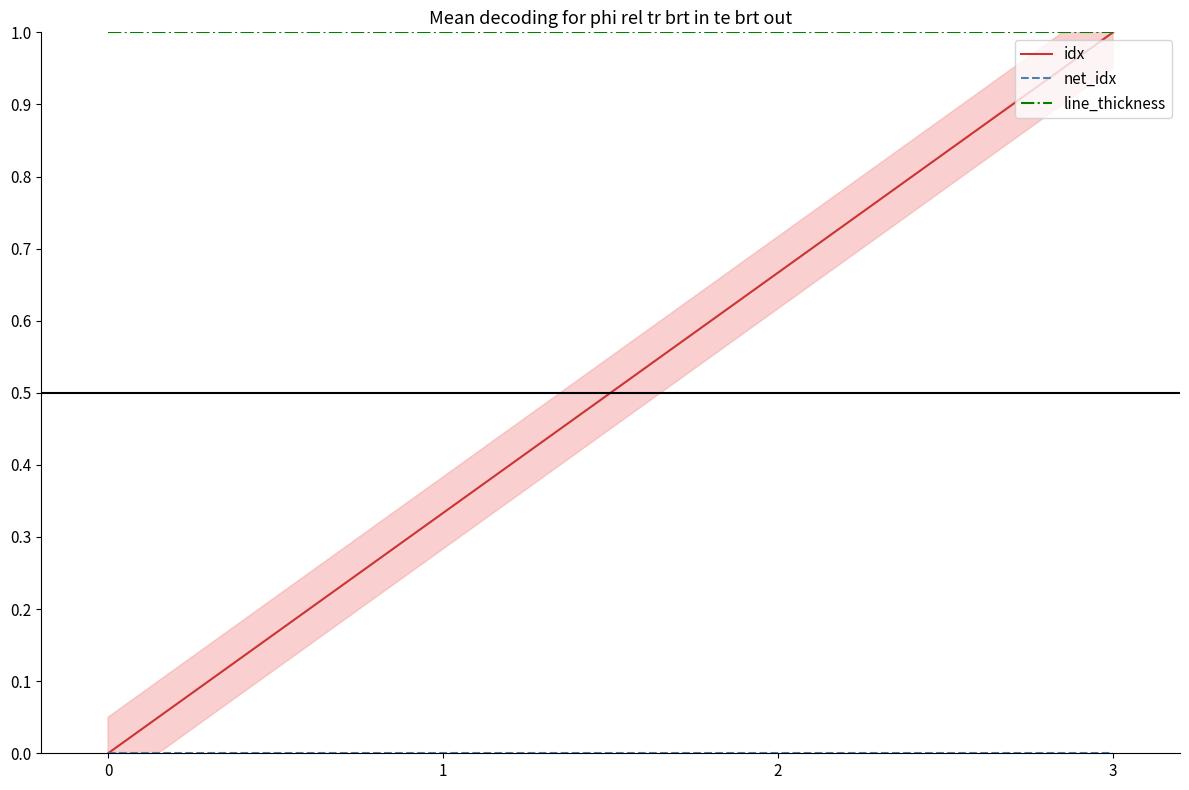

True or false: line_thickness has a value of 1.4 at 2.

False